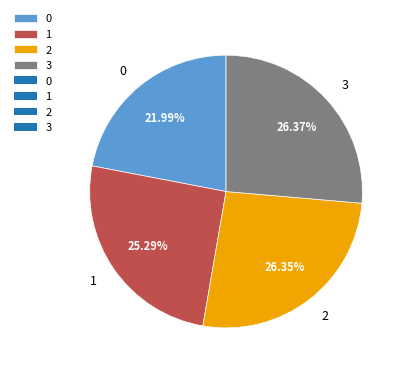

Is there a majority slice in this chart?

No